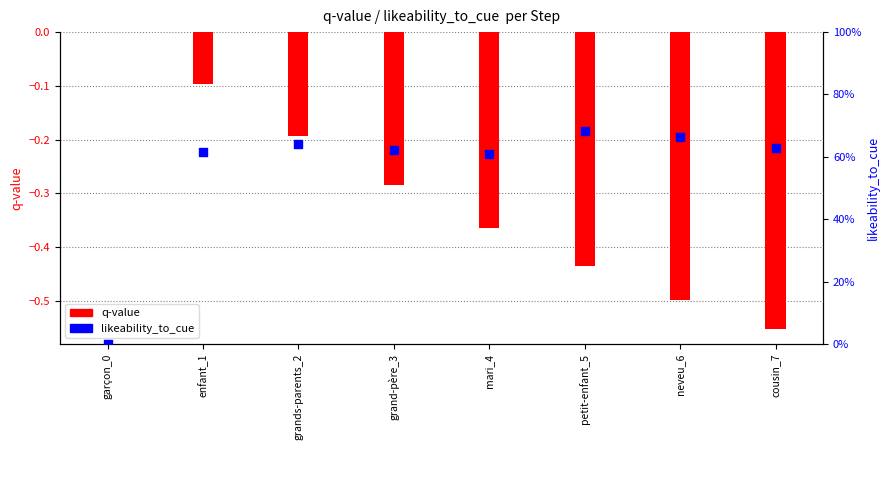

What is the total value across all series at cousin_7?

0.1